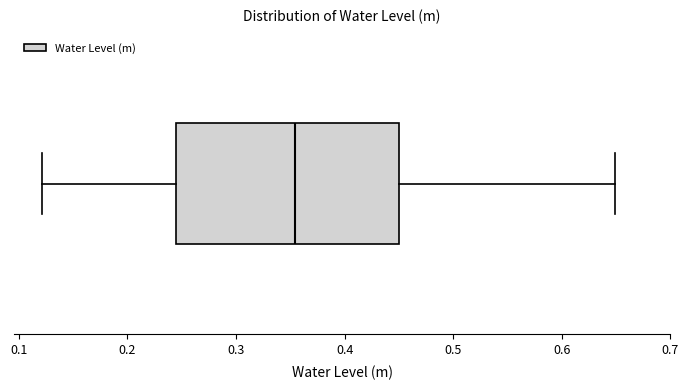

Read this box plot against the x-axis: the position of the median line, the range covered by the box, and the ends of both whiskers. The values are not printed on the chart, so give them approximately, as read against the axis.

median 0.35, box 0.24 to 0.45, whiskers 0.12 to 0.65